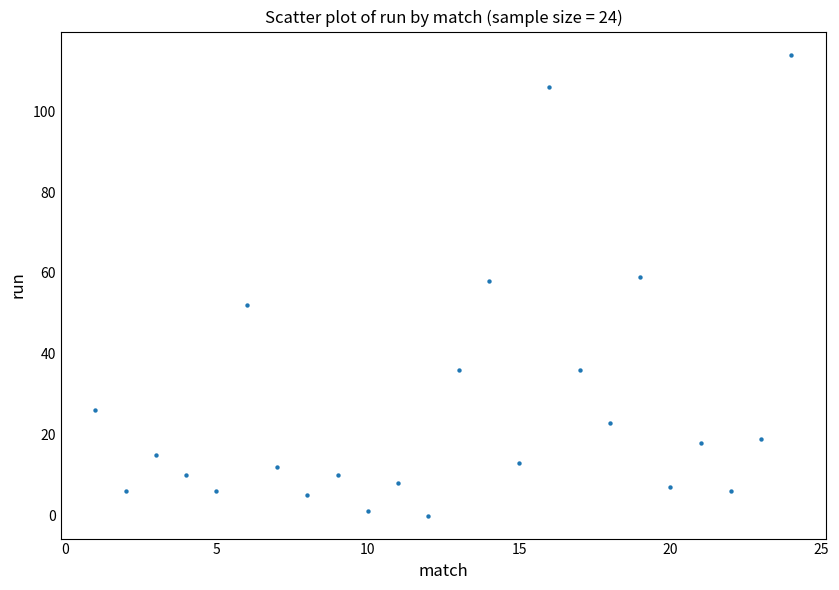

What is the range of X values (max minus min)?

23